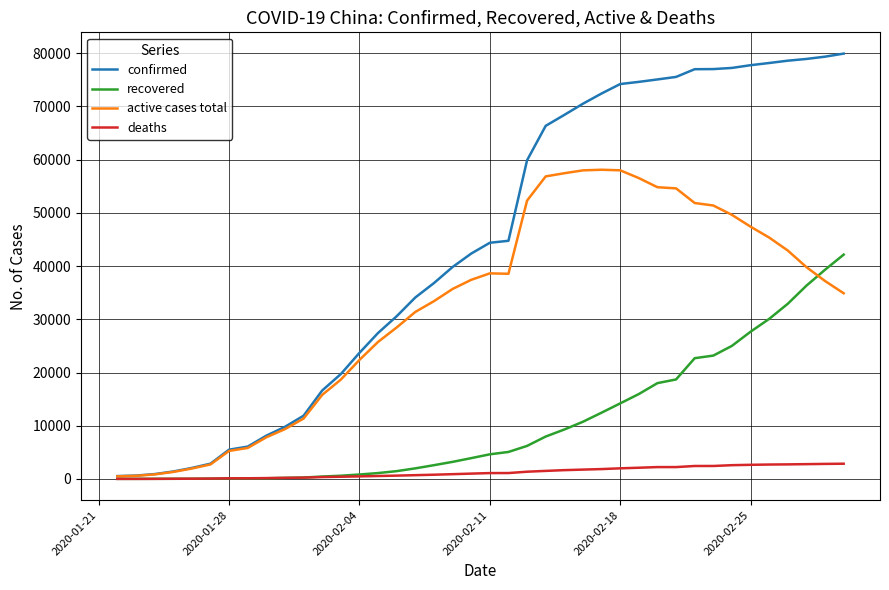

What is the maximum value shown in the chart?

79932